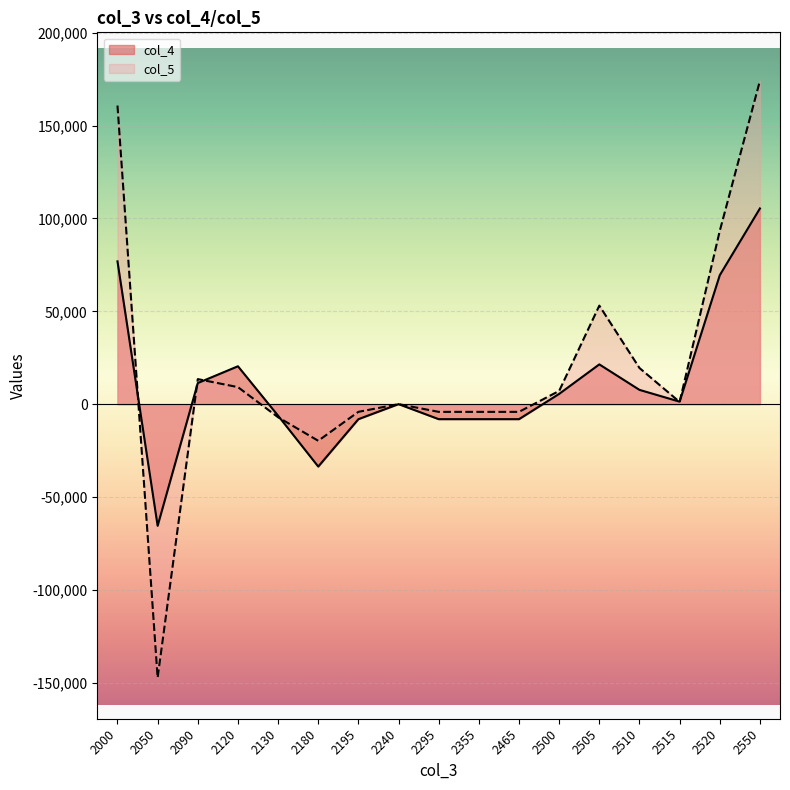

Reading right to left, list all the values displayed in this chart.

col_4: 105405	69447	1343	7683	21413	5519	-8095	-8095	-8095	4	-8099	-33636	-6226	20400	11363	-65543	76906
col_5: 174158	93326	1182	19463	53065	7122	-4160	-4160	-4160	8	-4148	-19740	-7059	9167	13484	-147359	160843